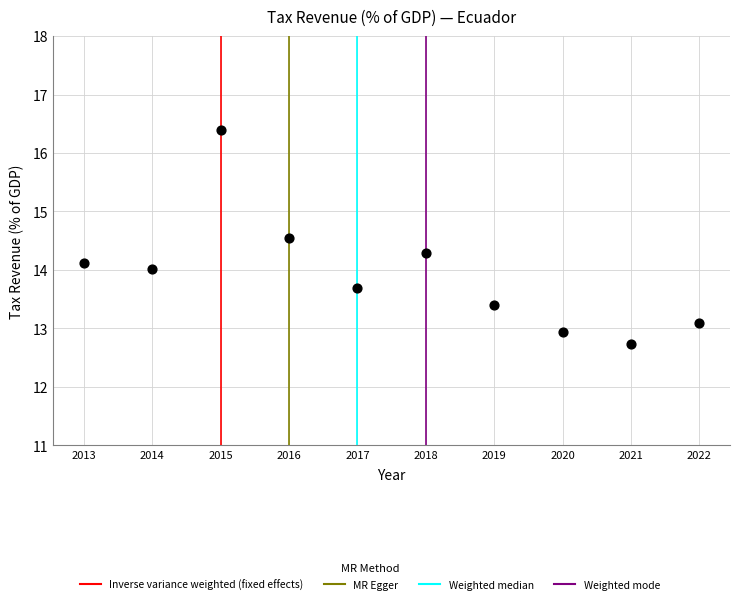

What is the average X value?

2017.5